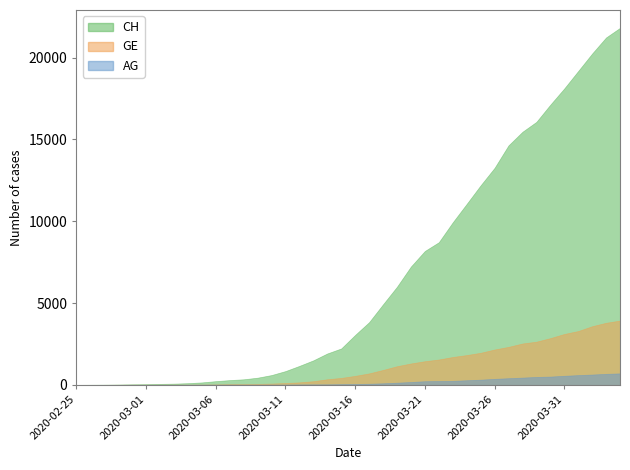

How many lines are shown in the chart?

3